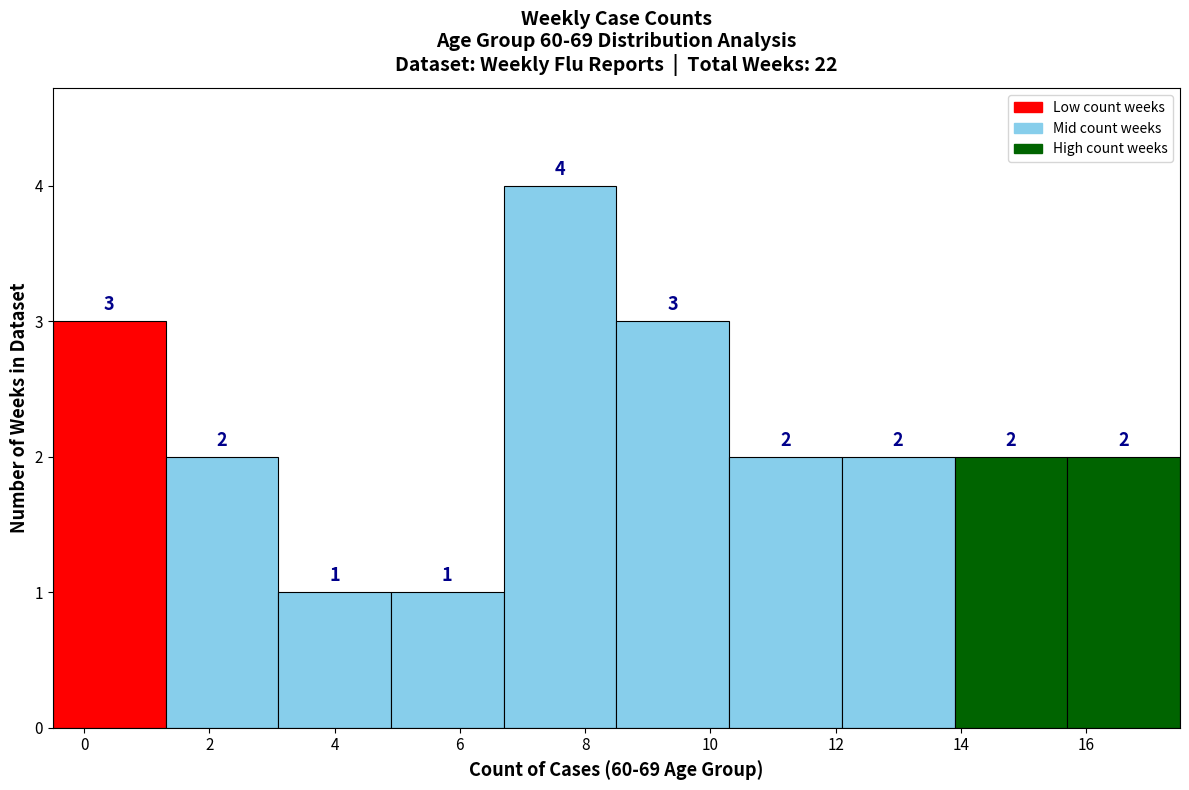

What is the height of the bar covering 15.7 to 17.5 on the x-axis? The bar edges are not printed on the chart, so give them approximately, as read against the axis.

2